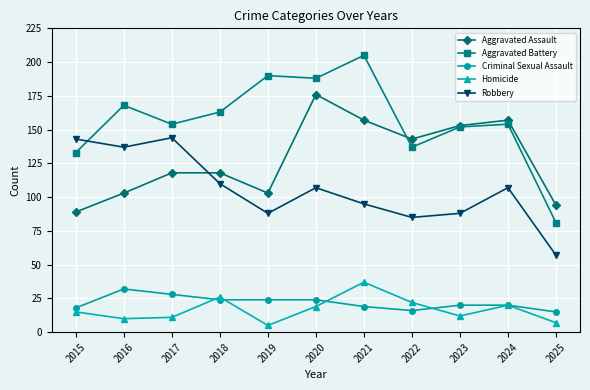

What is the difference between the highest and lowest values at 2025?

87